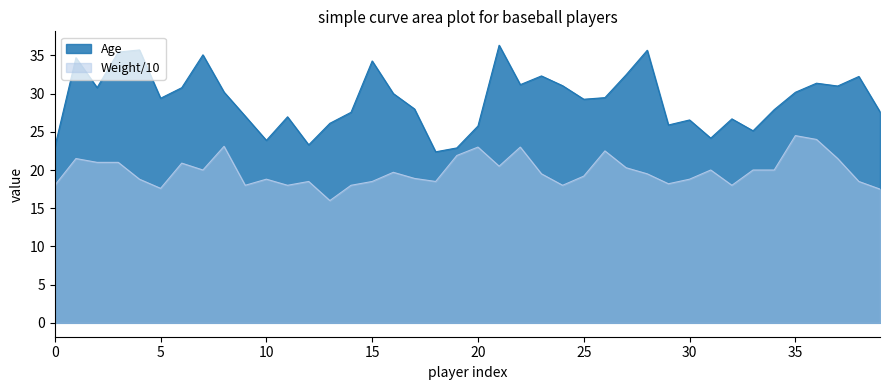

How many data points in Age are less than 29?

18